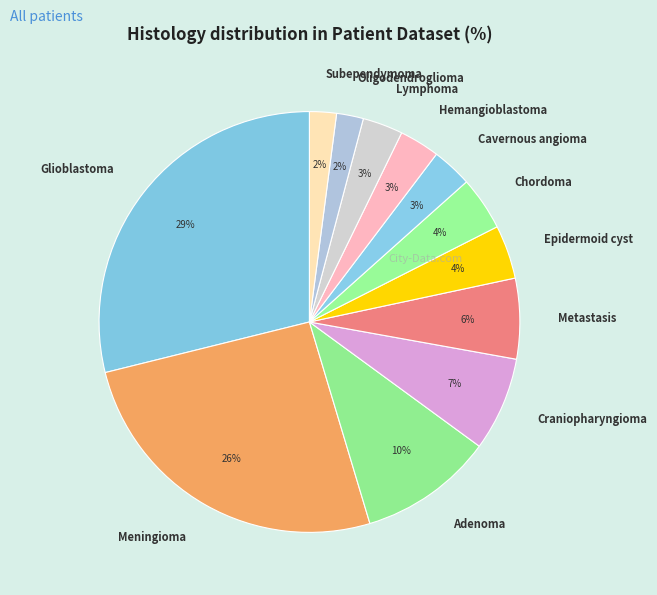

To the nearest percent, what portion does Subependymoma represent?

2%